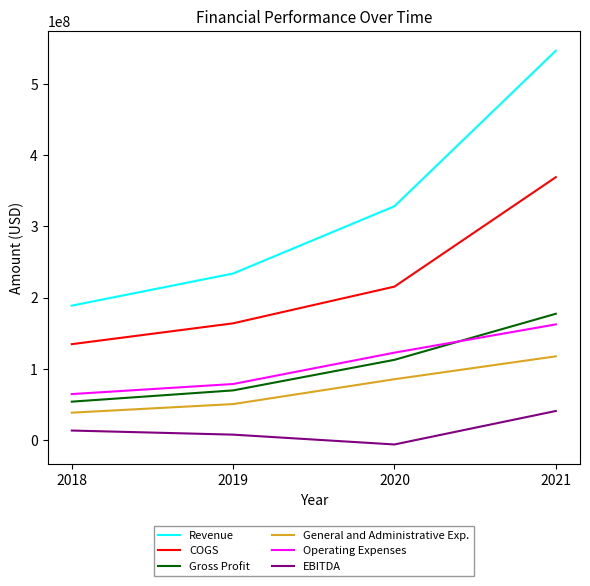

What is the difference between the maximum and second lowest values in the General and Administrative Exp. series?

66995000